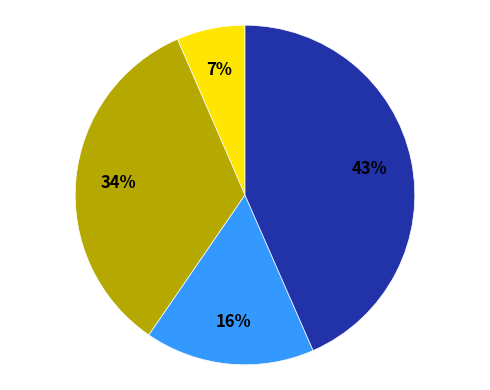

Is there a majority slice in this chart?

No